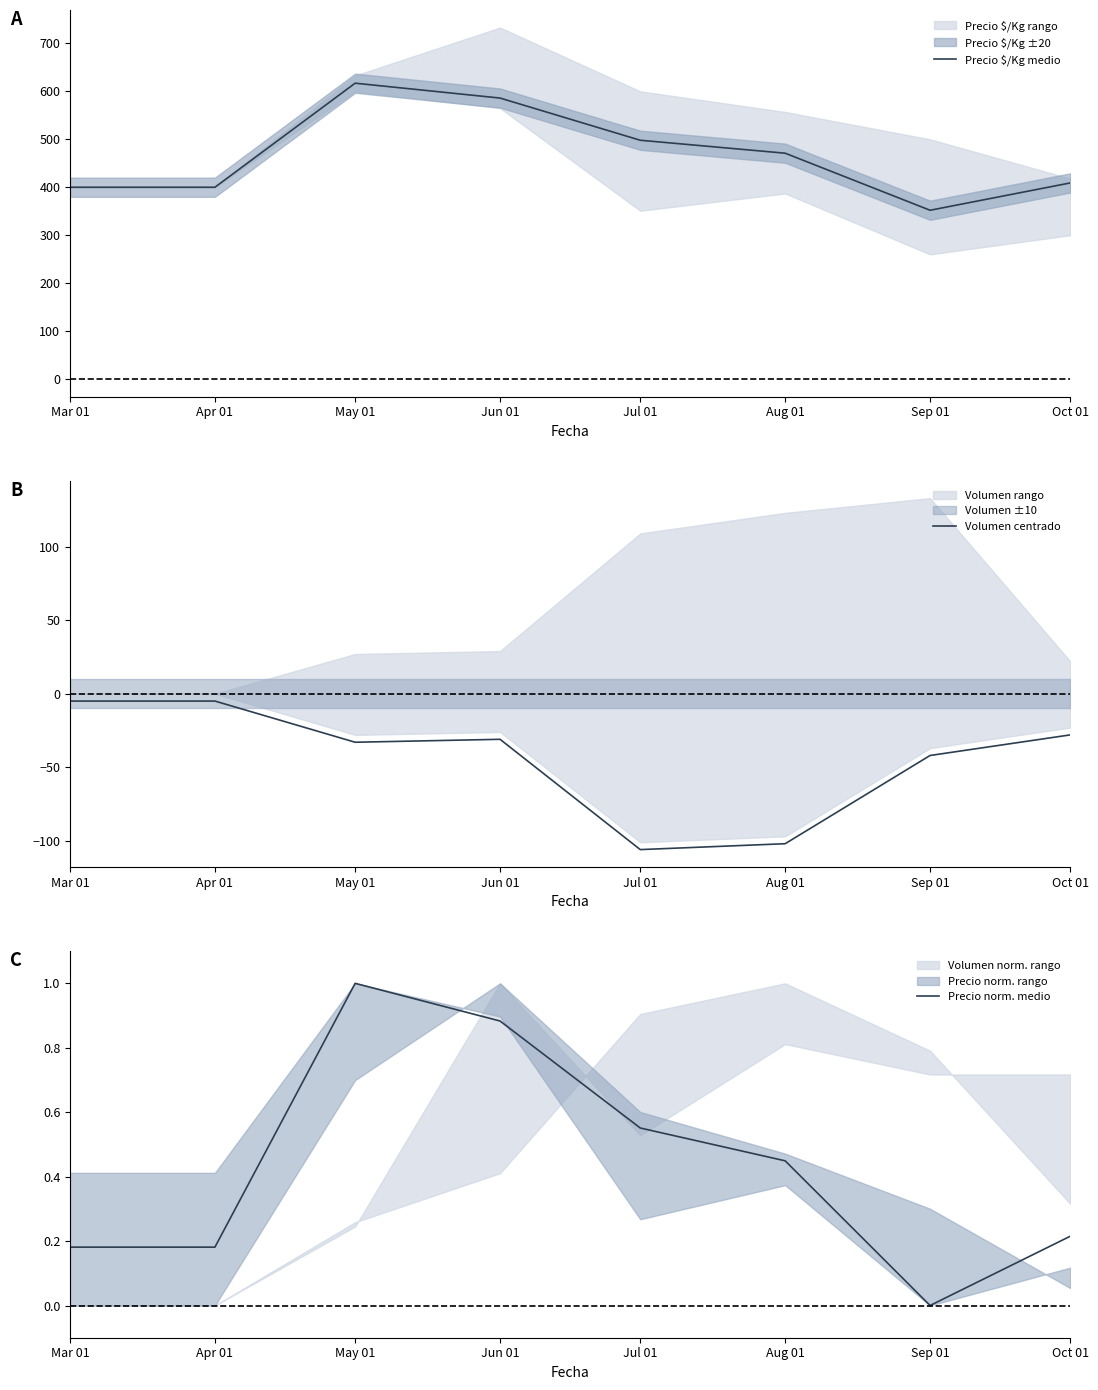

At how many categories does at least one series exceed 9?

8